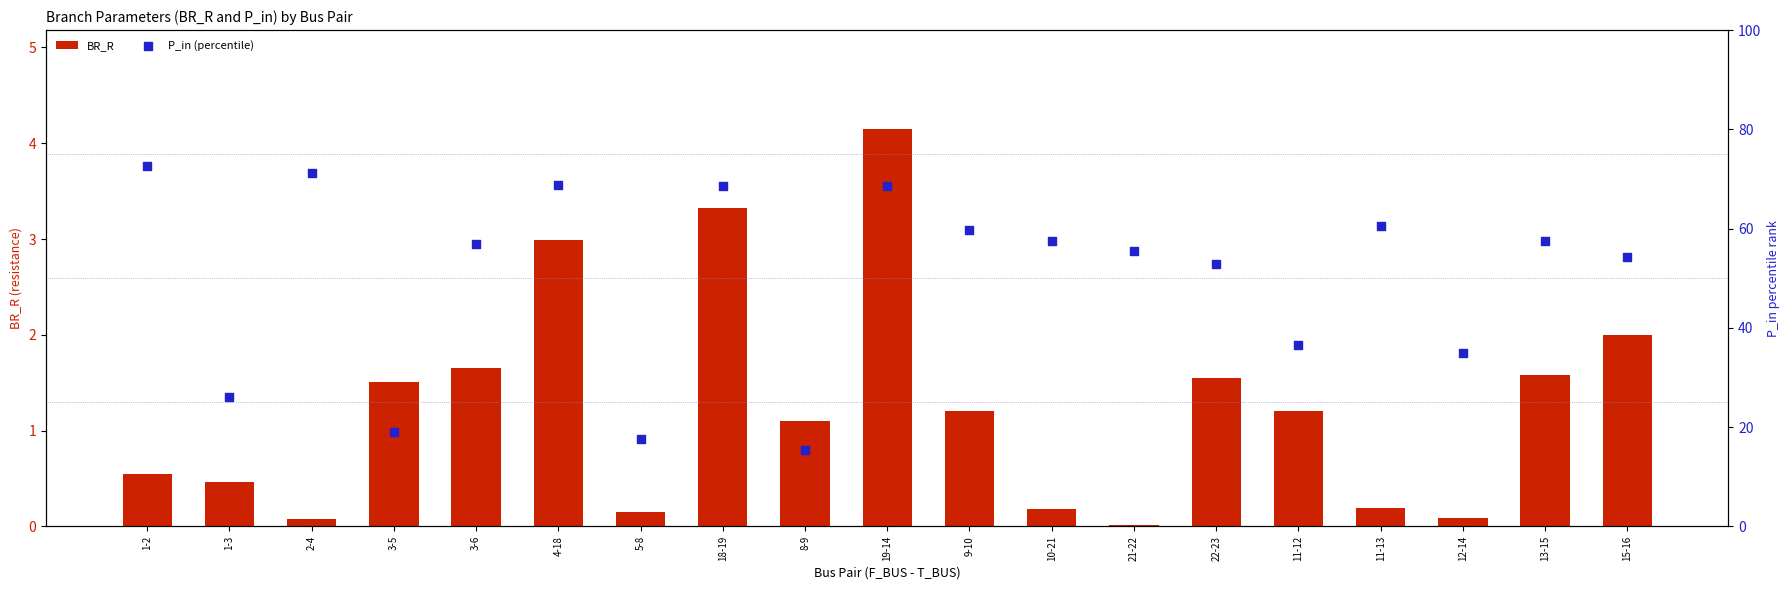

What are all the series names shown in the legend?

BR_R, P_in (percentile)